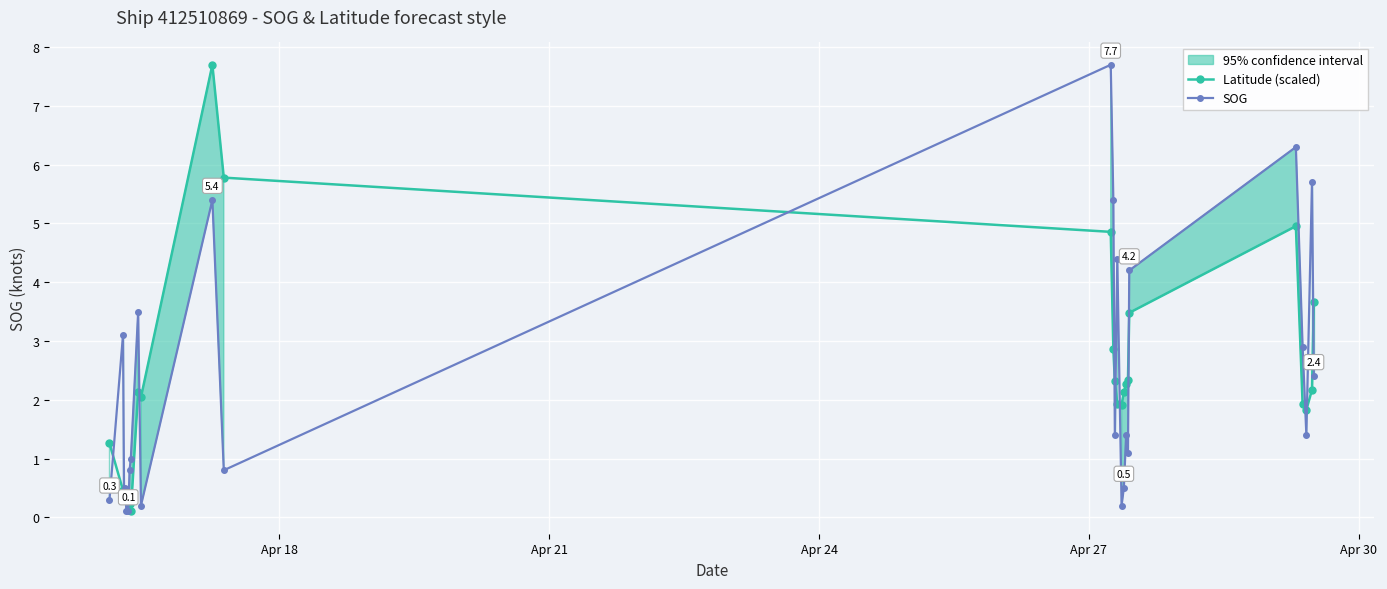

True or false: SOG has more than 2 points higher than both neighbors.

True